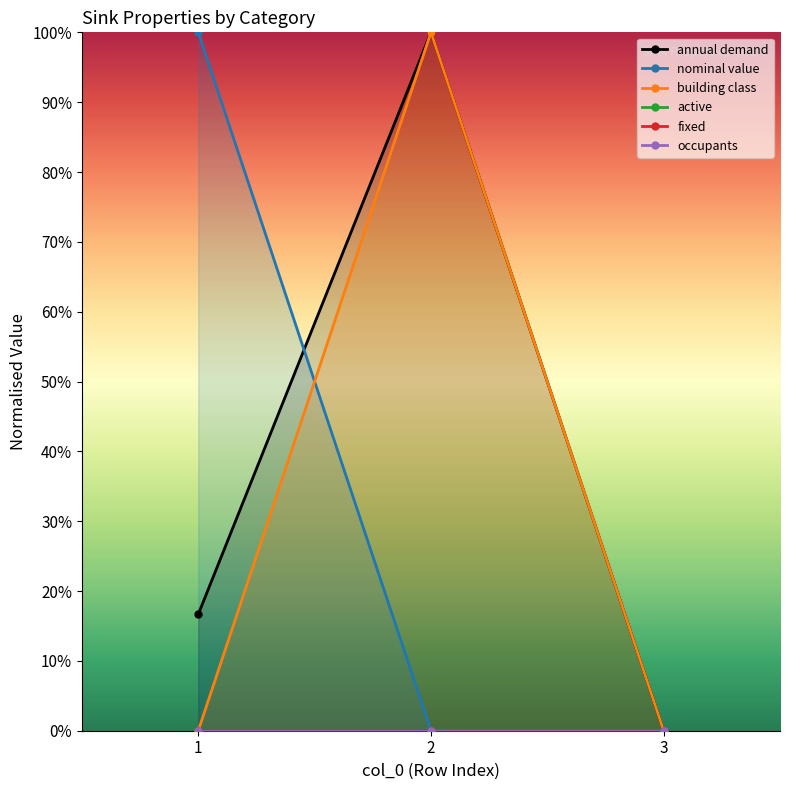

Does the chart have visible grid lines?

No